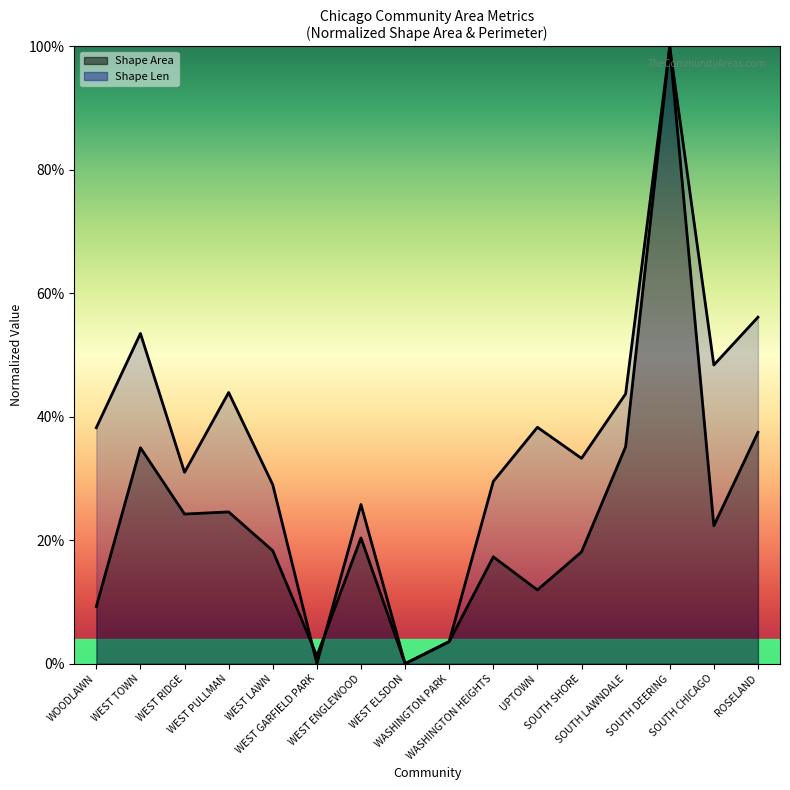

List the series in order of their overall mean, highest first.

Shape Len, Shape Area